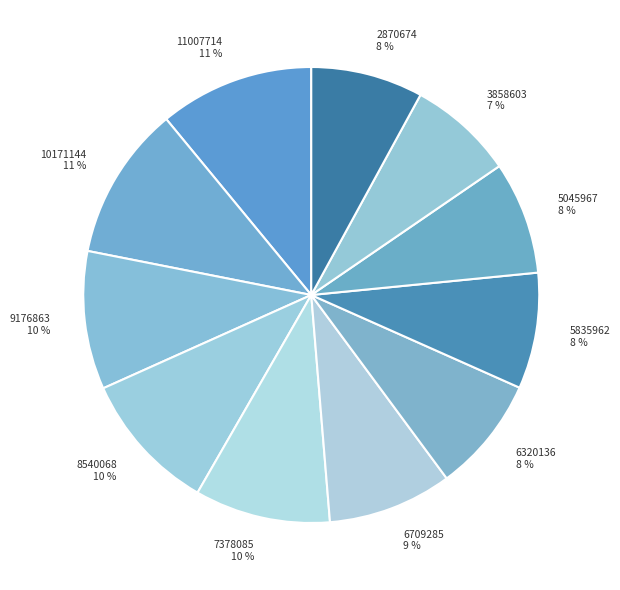

Which has a higher value, 6709285 or 10171144?

10171144